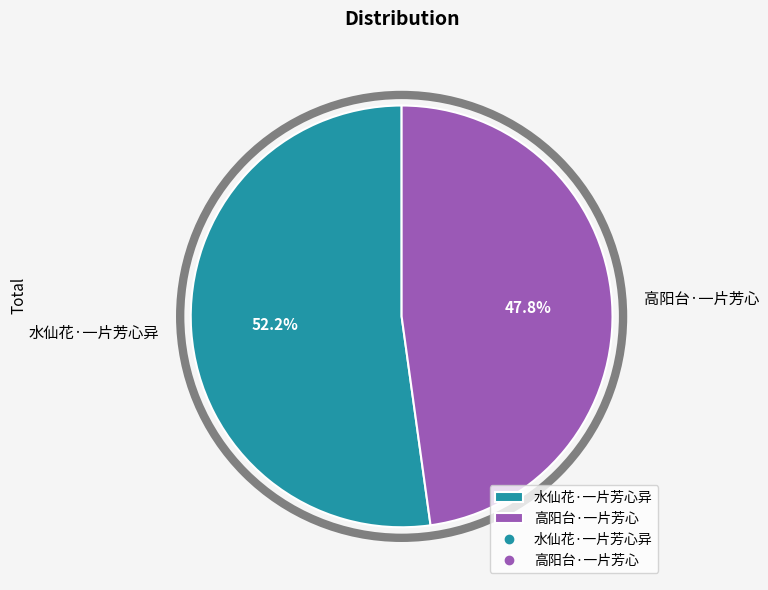

What percentage is the 高阳台·一片芳心 slice, to the nearest percent?

48%